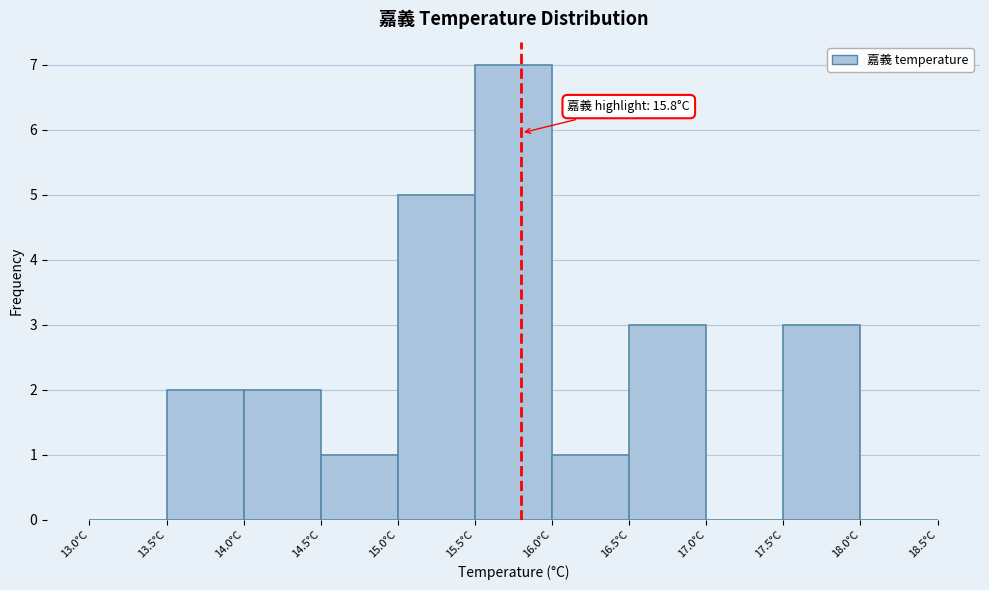

Over which range of the x-axis is the bar tallest?

15.5 to 16.0